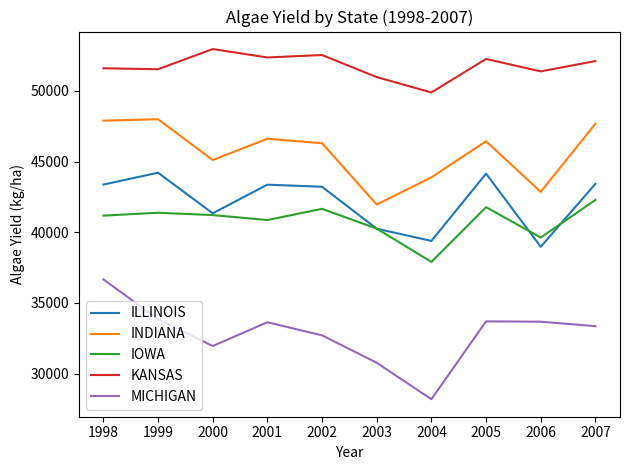

What is the total value across all series at 1999?

218977.7